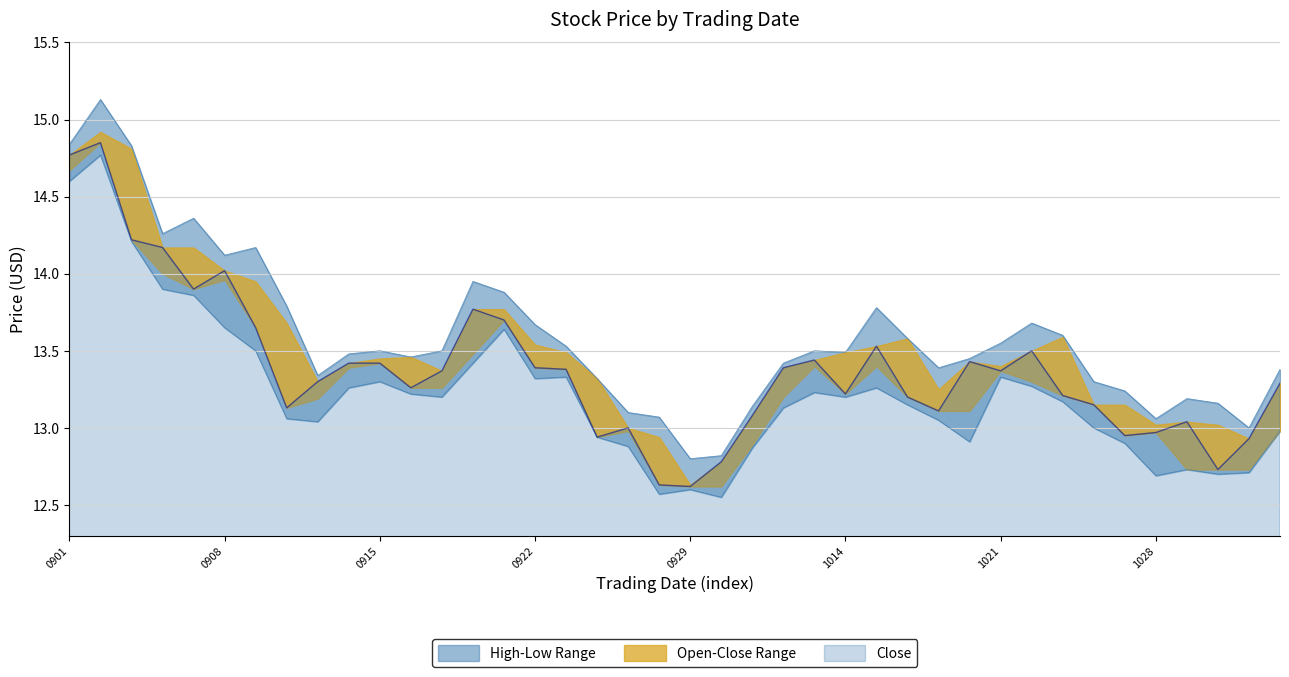

Reading left to right, transcribe all the data shown in this chart.

High: 14.8	15.1	14.8	14.3	14.4	14.1	14.2	13.8	13.3	13.5	13.5	13.5	13.5	13.9	13.9	13.7	13.5	13.3	13.1	13.1	12.8	12.8	13.1	13.4	13.5	13.5	13.8	13.6	13.4	13.4	13.6	13.7	13.6	13.3	13.2	13.1	13.2	13.2	13.0	13.4
Low: 14.6	14.8	14.2	13.9	13.9	13.7	13.5	13.1	13.0	13.3	13.3	13.2	13.2	13.4	13.6	13.3	13.3	12.9	12.9	12.6	12.6	12.6	12.9	13.1	13.2	13.2	13.3	13.2	13.1	12.9	13.3	13.3	13.2	13.0	12.9	12.7	12.7	12.7	12.7	13.0
Close: 14.8	14.8	14.2	14.2	13.9	14.0	13.7	13.1	13.3	13.4	13.4	13.3	13.4	13.8	13.7	13.4	13.4	12.9	13.0	12.6	12.6	12.8	13.1	13.4	13.4	13.2	13.5	13.2	13.1	13.4	13.4	13.5	13.2	13.2	12.9	13.0	13.0	12.7	12.9	13.3